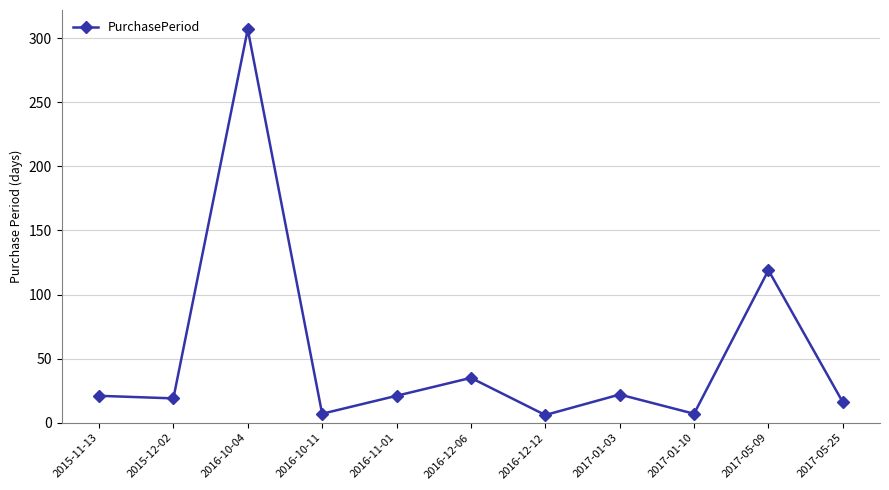

What is the sum of the values at 2016-10-04 and 2016-11-01?

328